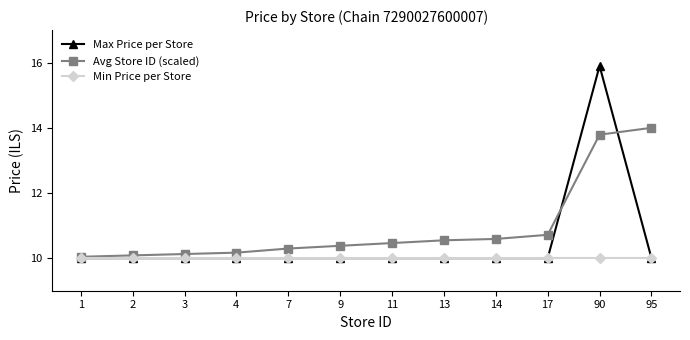

Reading left to right, transcribe all the data shown in this chart.

Max Price per Store: 1=10.0	2=10.0	3=10.0	4=10.0	7=10.0	9=10.0	11=10.0	13=10.0	14=10.0	17=10.0	90=15.9	95=10.0
Avg Store ID (scaled): 1=10.0	2=10.1	3=10.1	4=10.2	7=10.3	9=10.4	11=10.5	13=10.5	14=10.6	17=10.7	90=13.8	95=14.0
Min Price per Store: 1=10.0	2=10.0	3=10.0	4=10.0	7=10.0	9=10.0	11=10.0	13=10.0	14=10.0	17=10.0	90=10.0	95=10.0